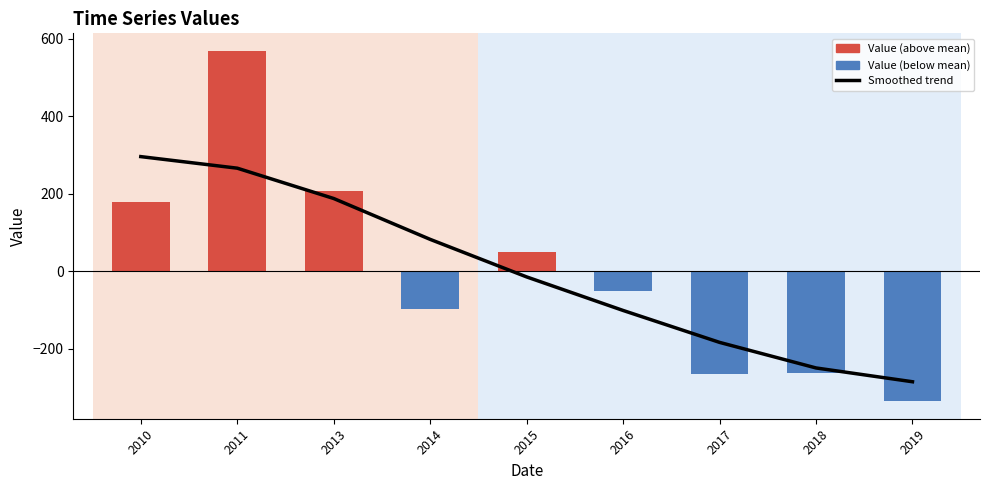

Where does the Smoothed trend series first go above -14?

2010